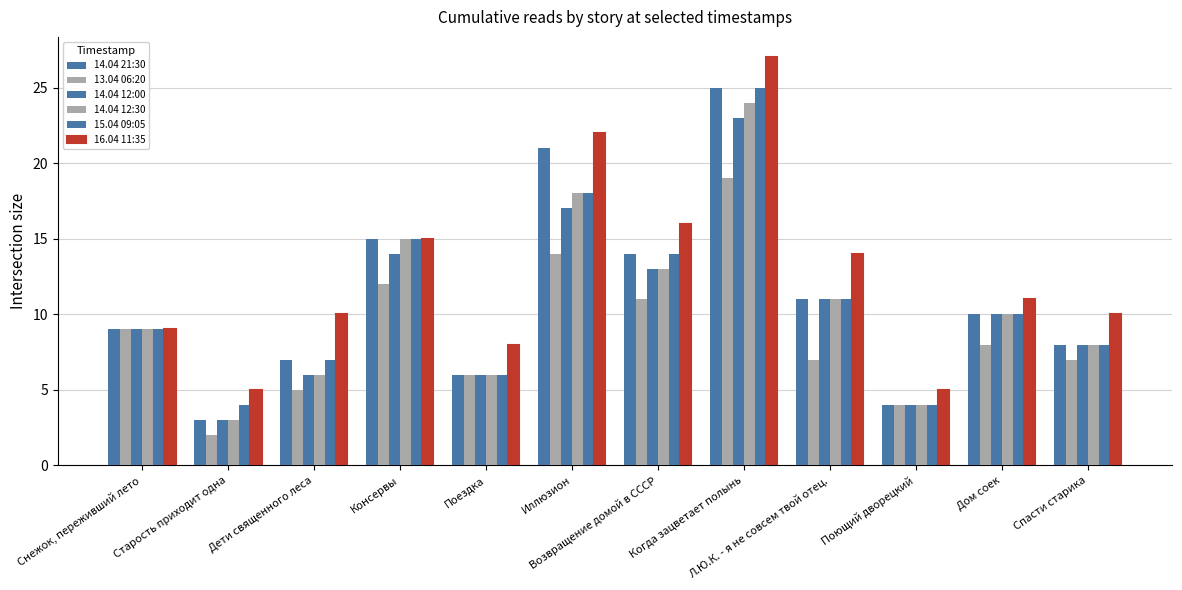

How many bars are there in total?

72